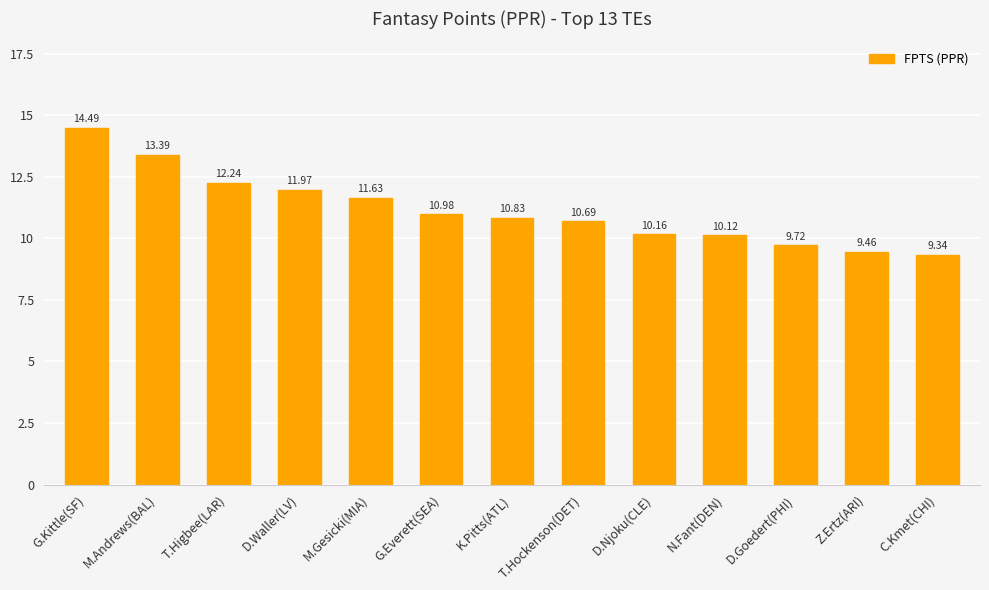

Are the bars horizontal?

No